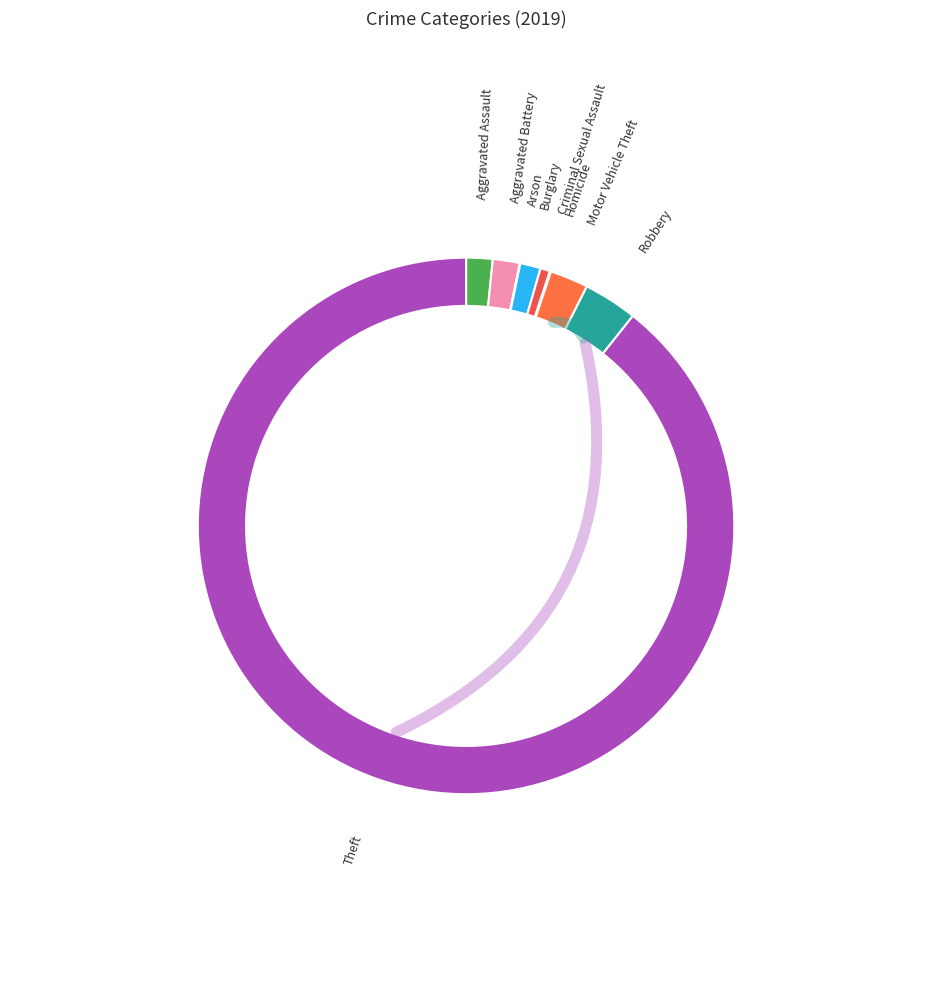

Is it true that Criminal Sexual Assault is 11% of the pie?

False